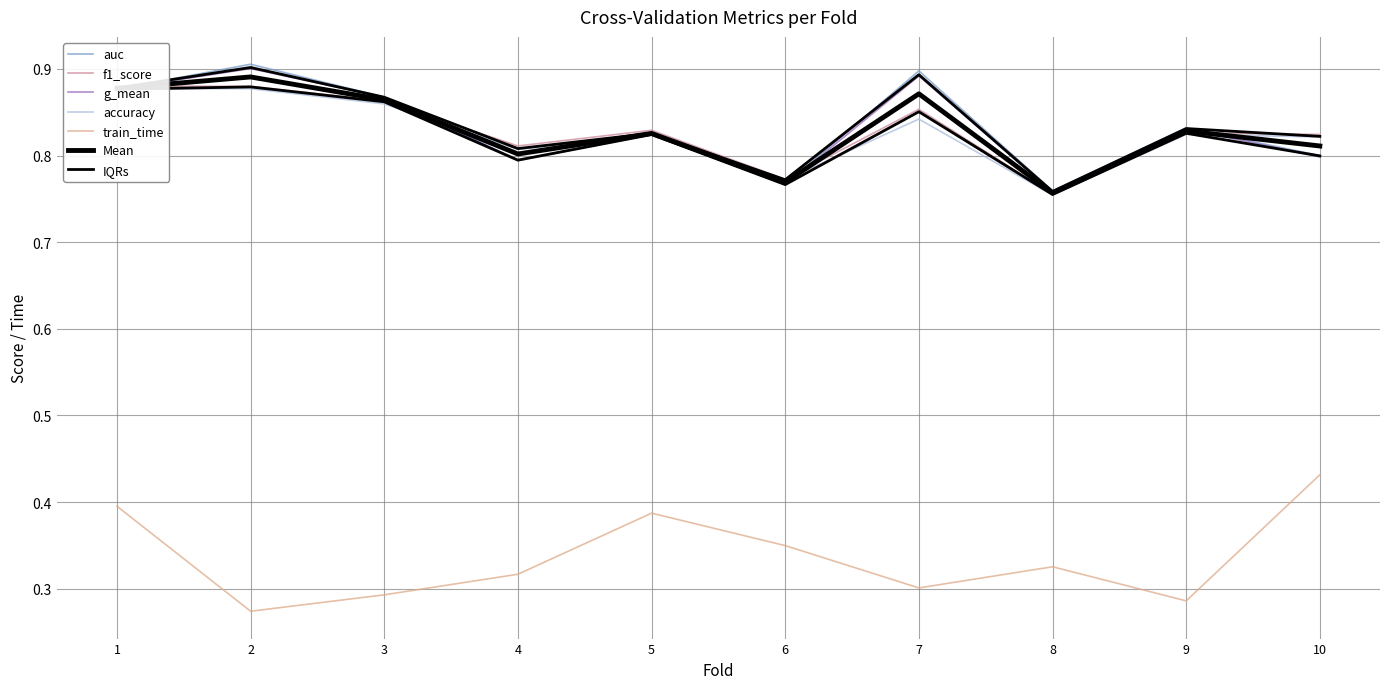

What is the spread (max minus min) of values at 7?

0.6